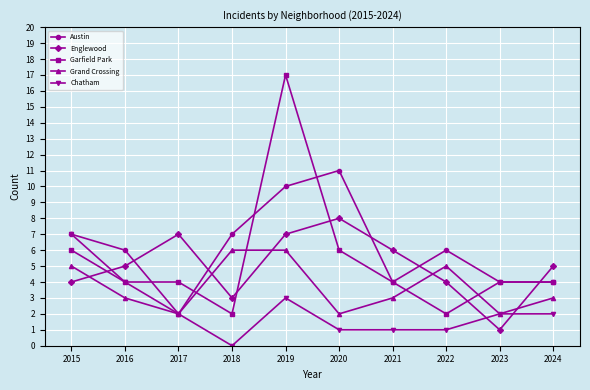

List the series in order of their peak value, highest first.

Garfield Park, Austin, Englewood, Chatham, Grand Crossing